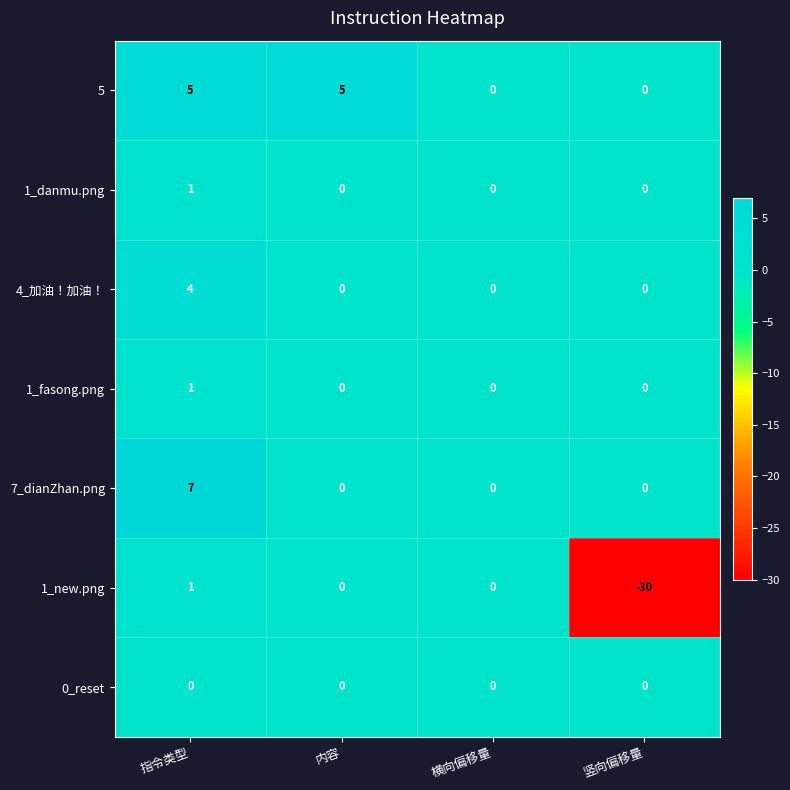

At which category is the sum across all series the highest?

指令类型